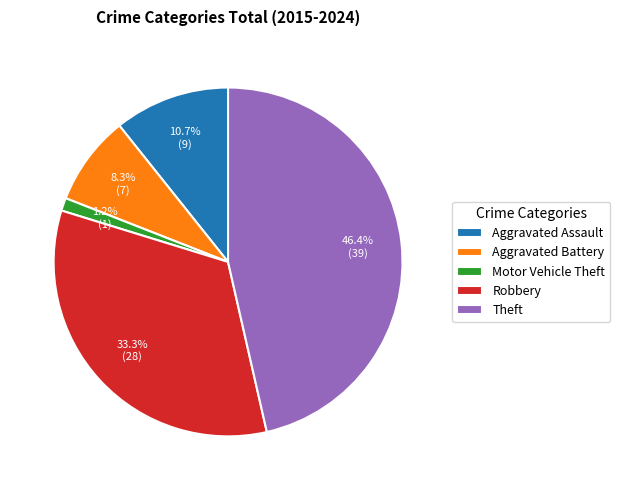

To the nearest percent, what is the average slice percentage?

20%